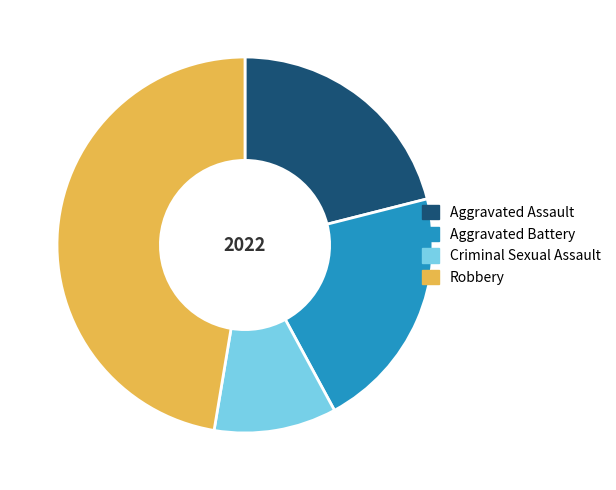

What is the largest slice in the pie chart?

Robbery